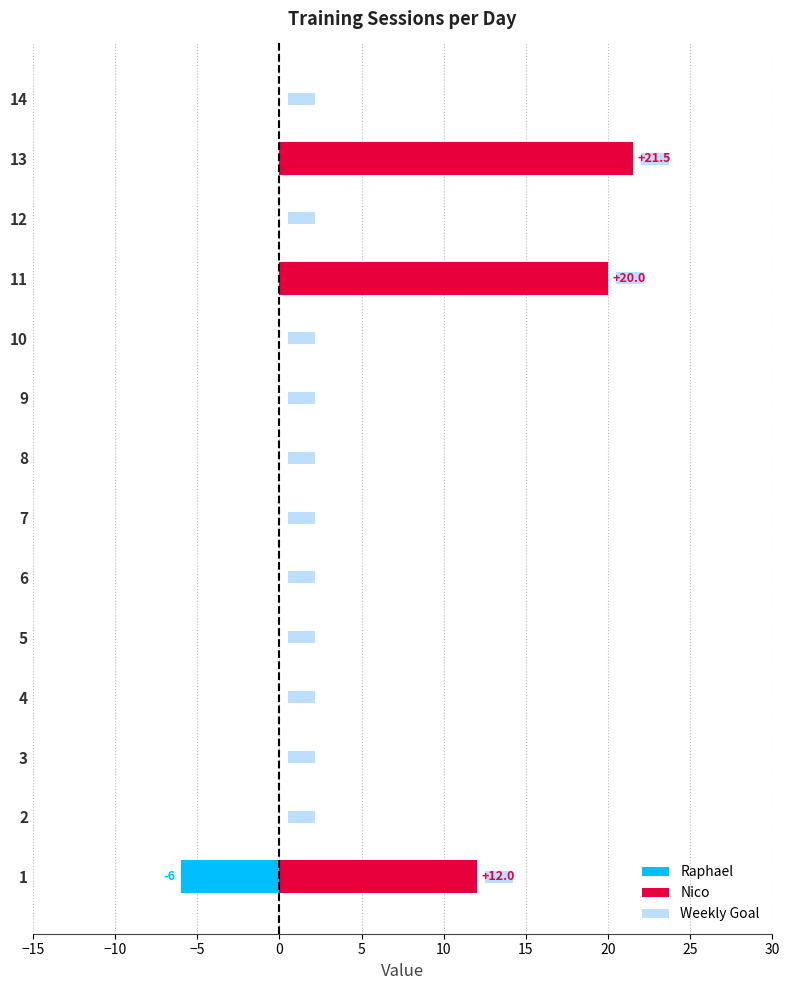

How many bars are there in total?

42